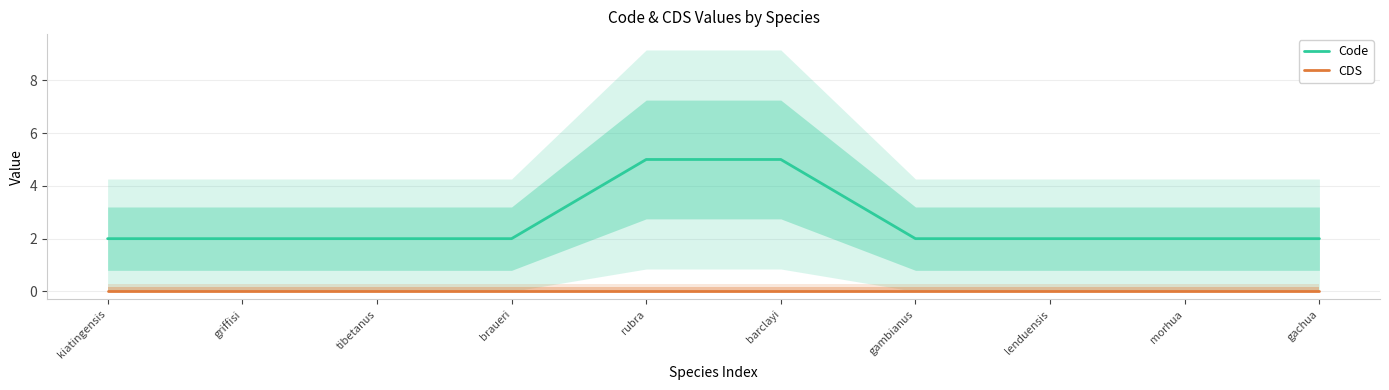

What is the average value of the Code series?

3